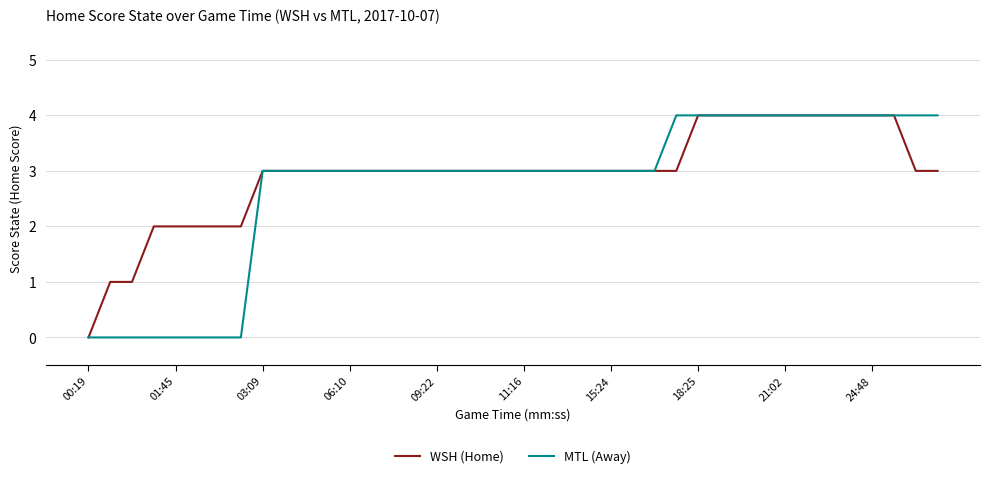

What is the highest value of the WSH (Home) series?

4